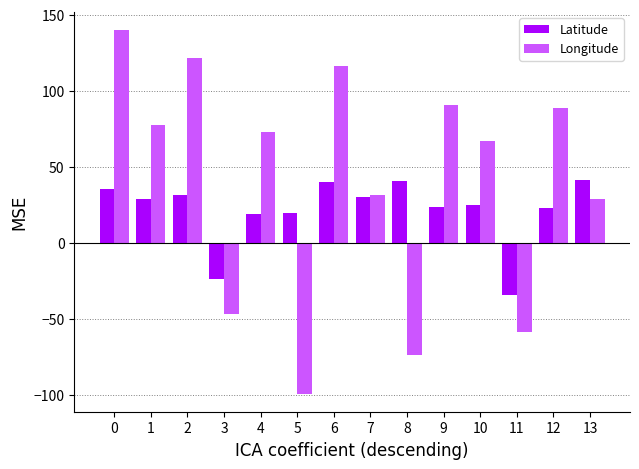

List the series in order of their overall mean, lowest first.

Latitude, Longitude